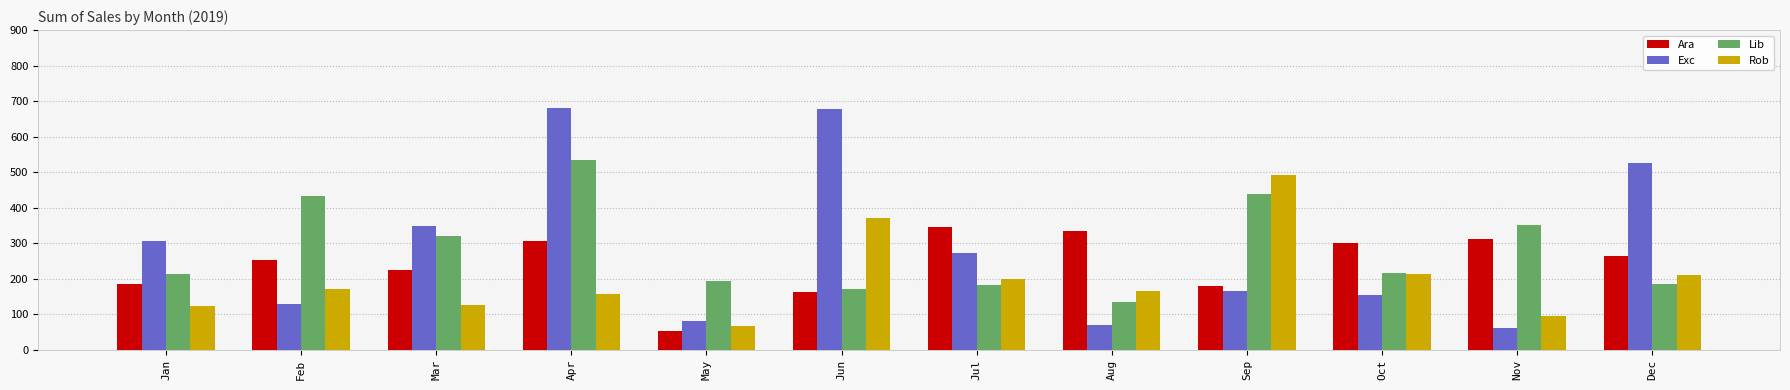

At which label does Lib reach its minimum?

Aug